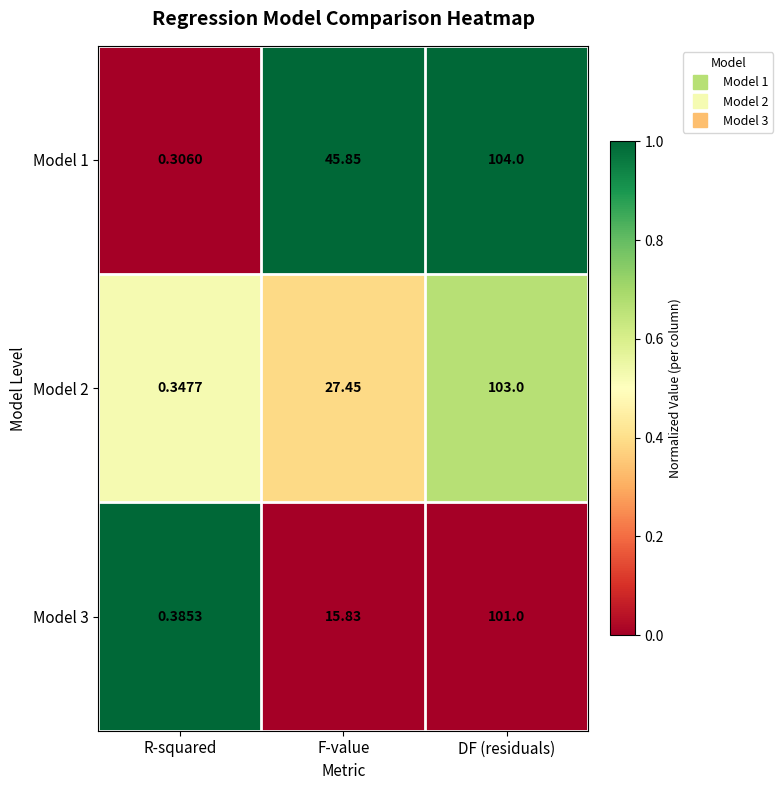

Is the value of Model 3 at DF (residuals) greater than the value of Model 2 at R-squared?

Yes